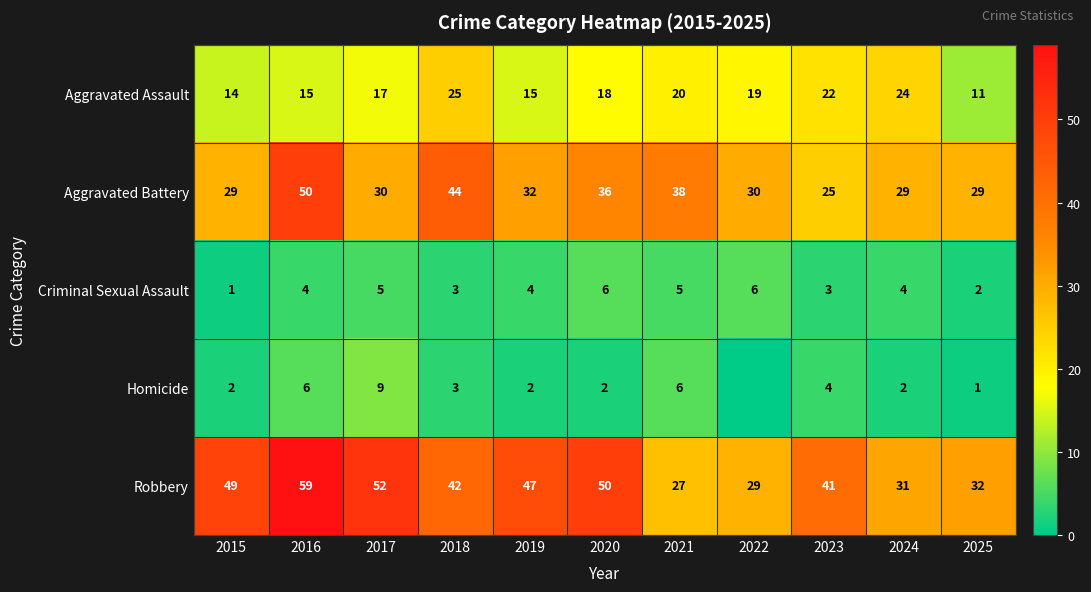

Is it true that Homicide equals 3 at 2016?

False